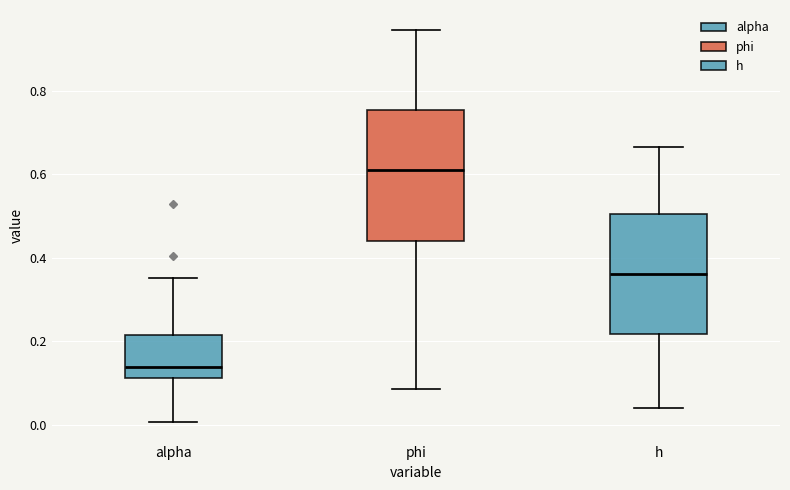

Where is the lower edge of the box for h on the y-axis? The values are not printed on the chart, so give them approximately, as read against the axis.

0.22